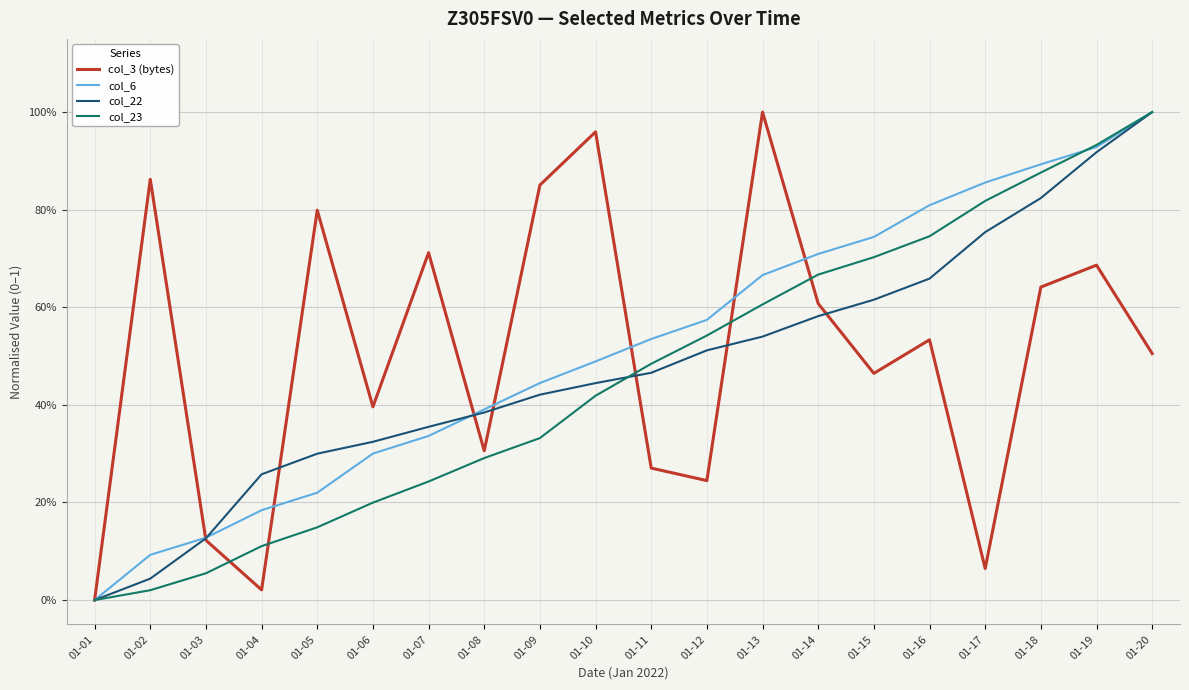

Does the chart have visible grid lines?

Yes